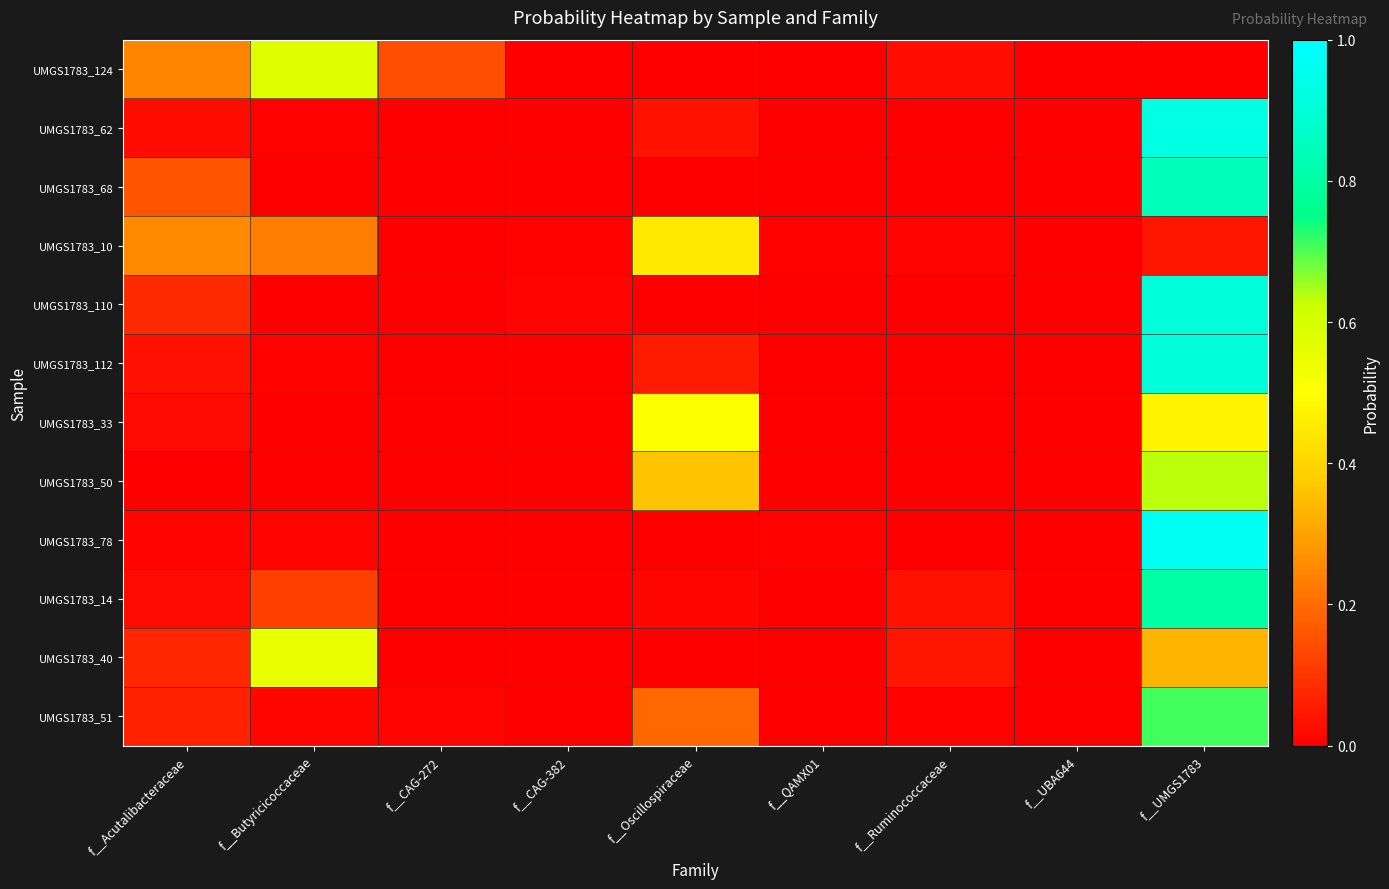

Which series has the largest total across all categories?

UMGS1783_124